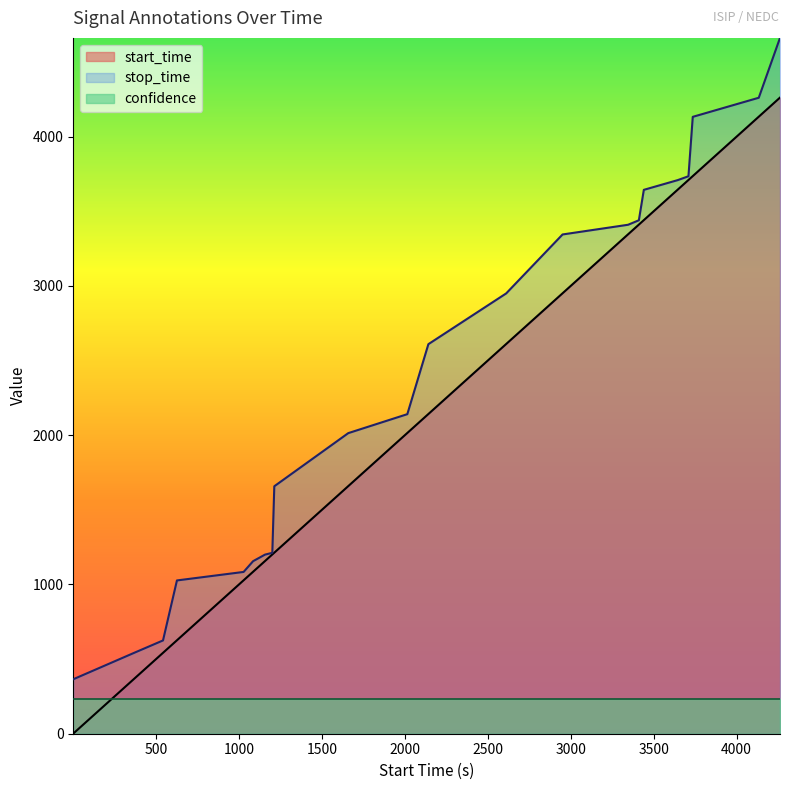

What is the sum of the start_time values at 3411 and 626?

4037